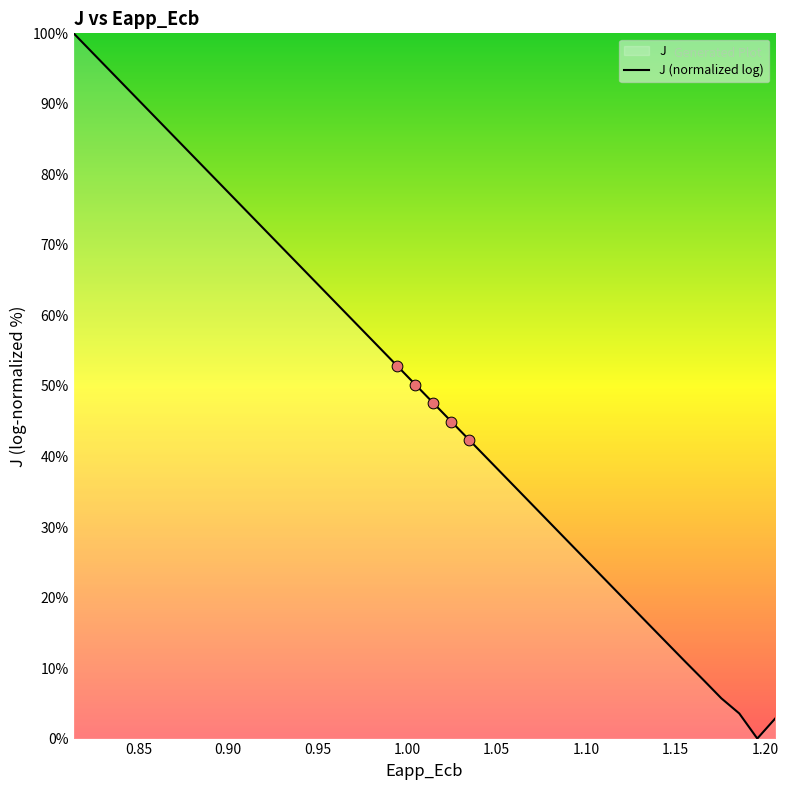

What is the greatest value displayed?

100.0